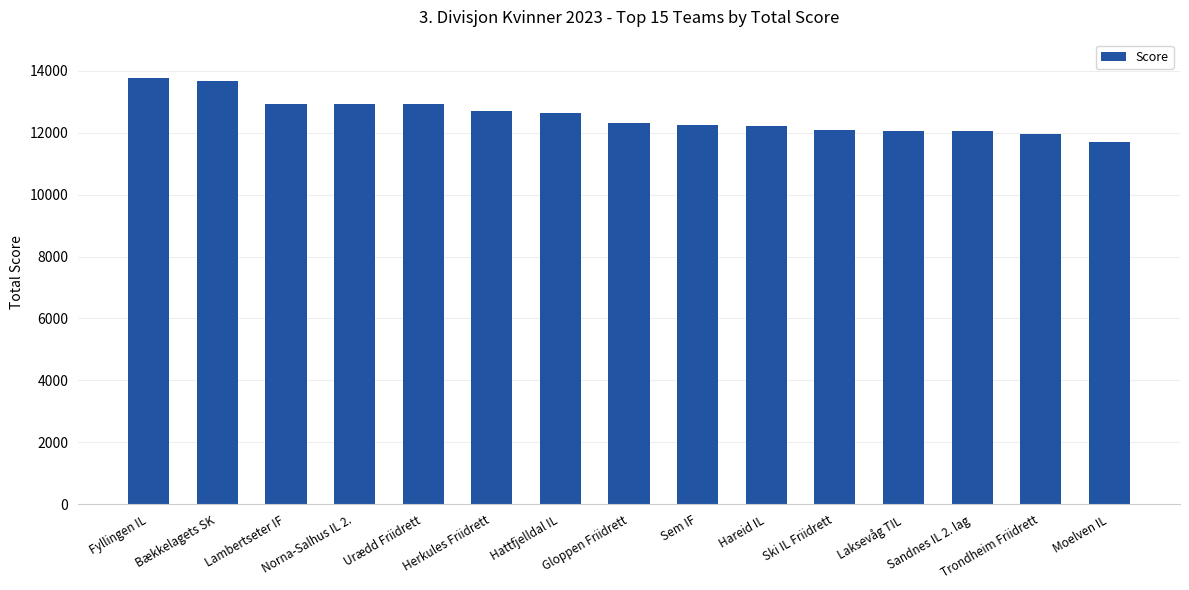

What is the label of the 14th bar from the right?

Bækkelagets SK